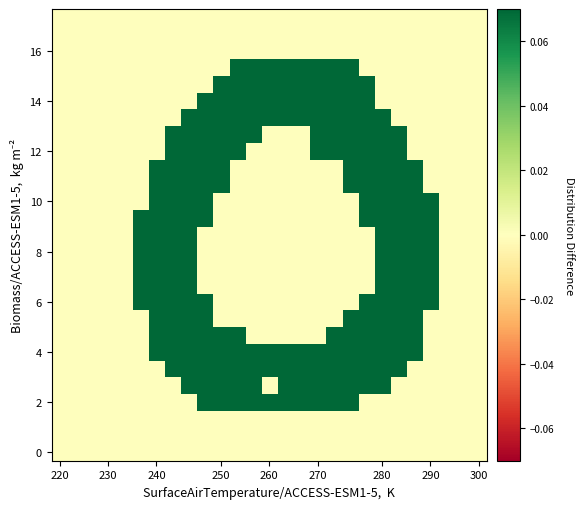

How many data points does each series have?

27